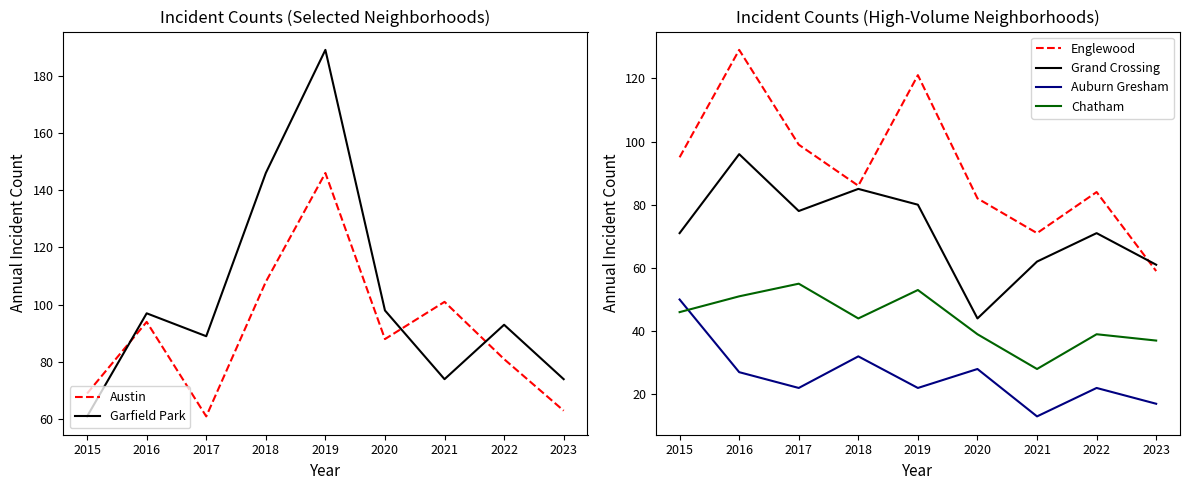

Is this an area chart (filled region under the line)?

No